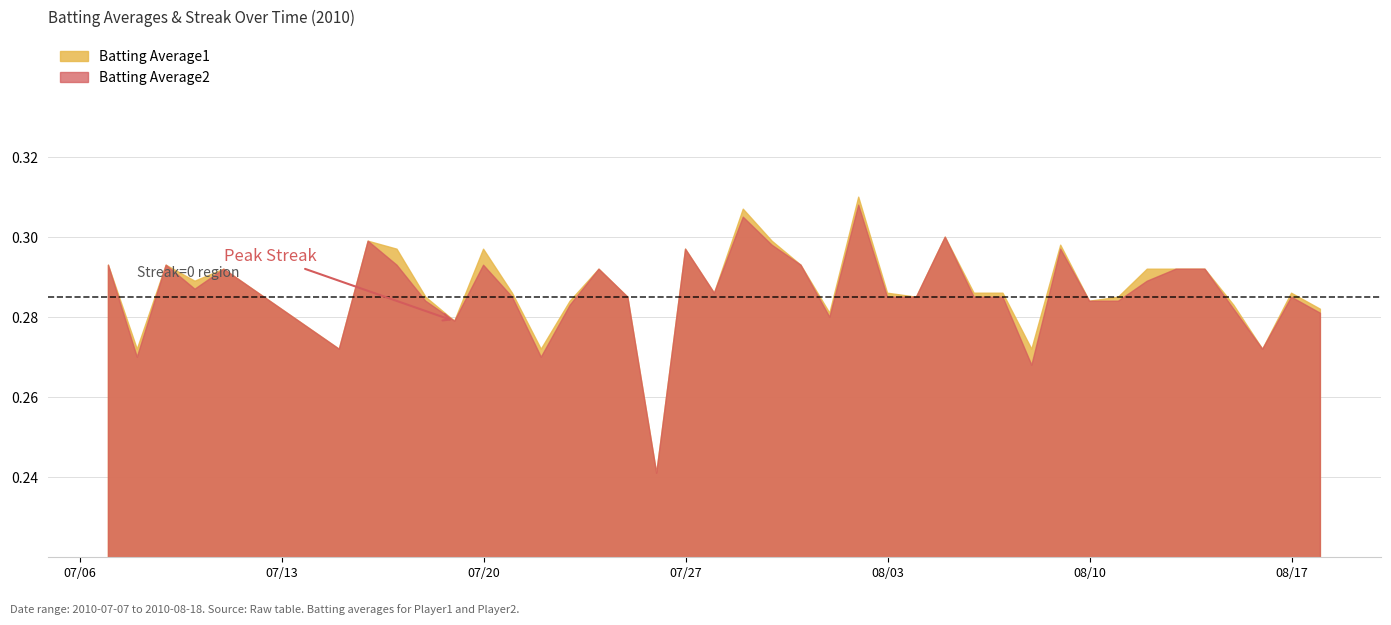

True or false: Batting Average1 has a value of 0.3 at 2010-08-03.

True